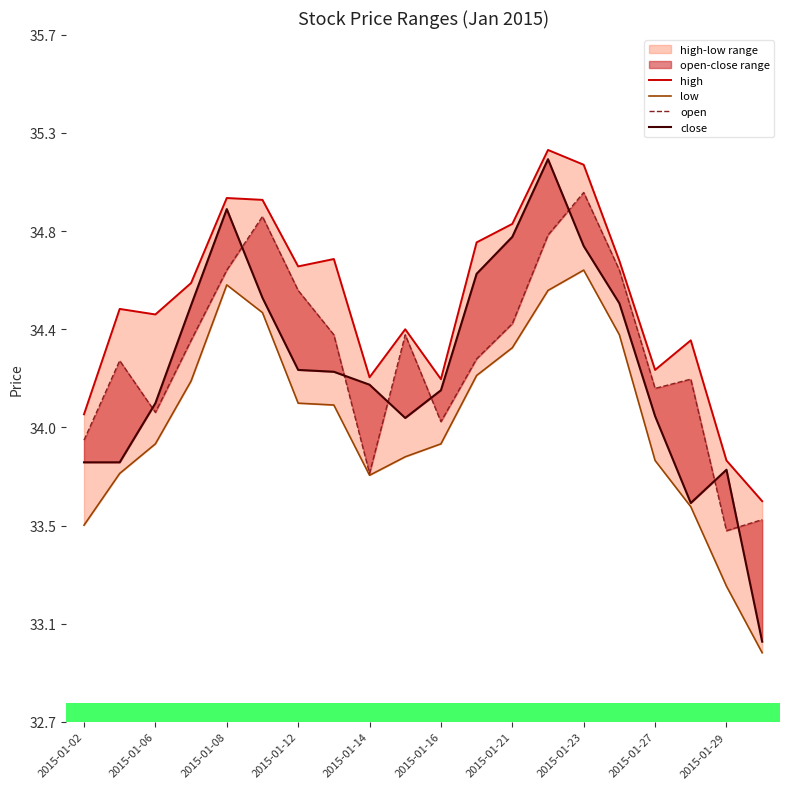

Reading left to right, extract all data points from this chart.

high: 34.0	34.5	34.5	34.6	35.0	35.0	34.7	34.7	34.2	34.4	34.2	34.8	34.9	35.2	35.1	34.7	34.2	34.3	33.8	33.7
low: 33.5	33.8	33.9	34.2	34.6	34.5	34.1	34.1	33.8	33.8	33.9	34.2	34.3	34.6	34.7	34.4	33.8	33.6	33.3	33.0
open: 33.9	34.3	34.0	34.3	34.7	34.9	34.6	34.4	33.8	34.4	34.0	34.3	34.4	34.8	35.0	34.7	34.1	34.2	33.5	33.6
close: 33.8	33.8	34.1	34.5	34.9	34.5	34.2	34.2	34.2	34.0	34.1	34.6	34.8	35.1	34.8	34.5	34.0	33.6	33.8	33.0